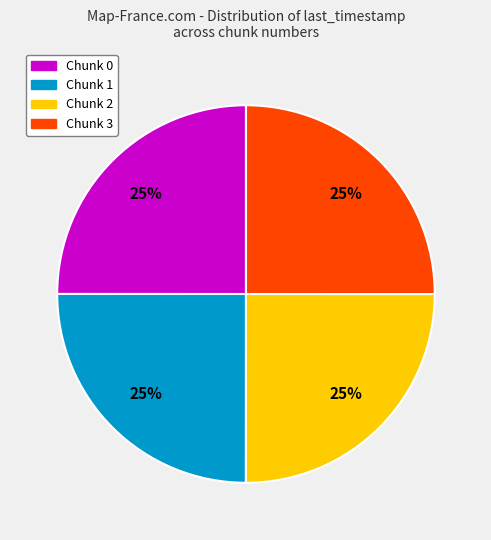

To the nearest percent, what percentage of the pie is Chunk 3?

25%